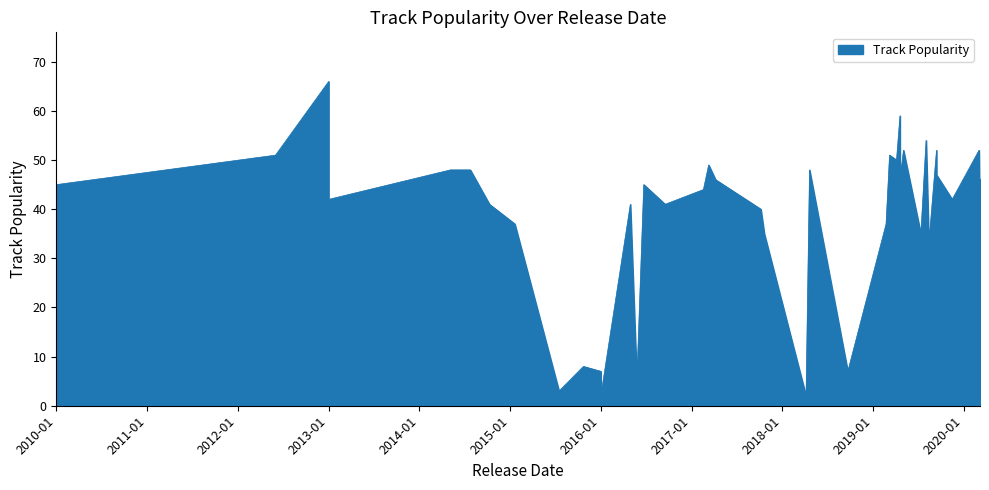

The value at 2019-04-19 is 59. True or false?

True